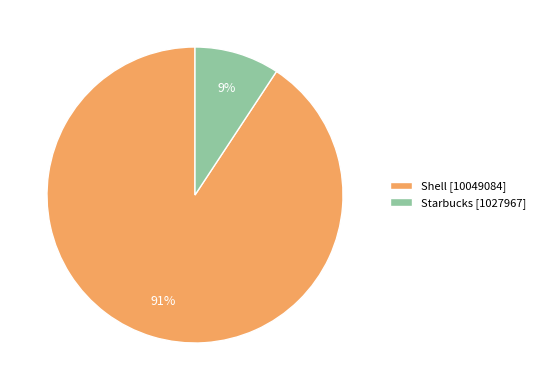

Rank the categories by value from lowest to highest.

Starbucks, Shell